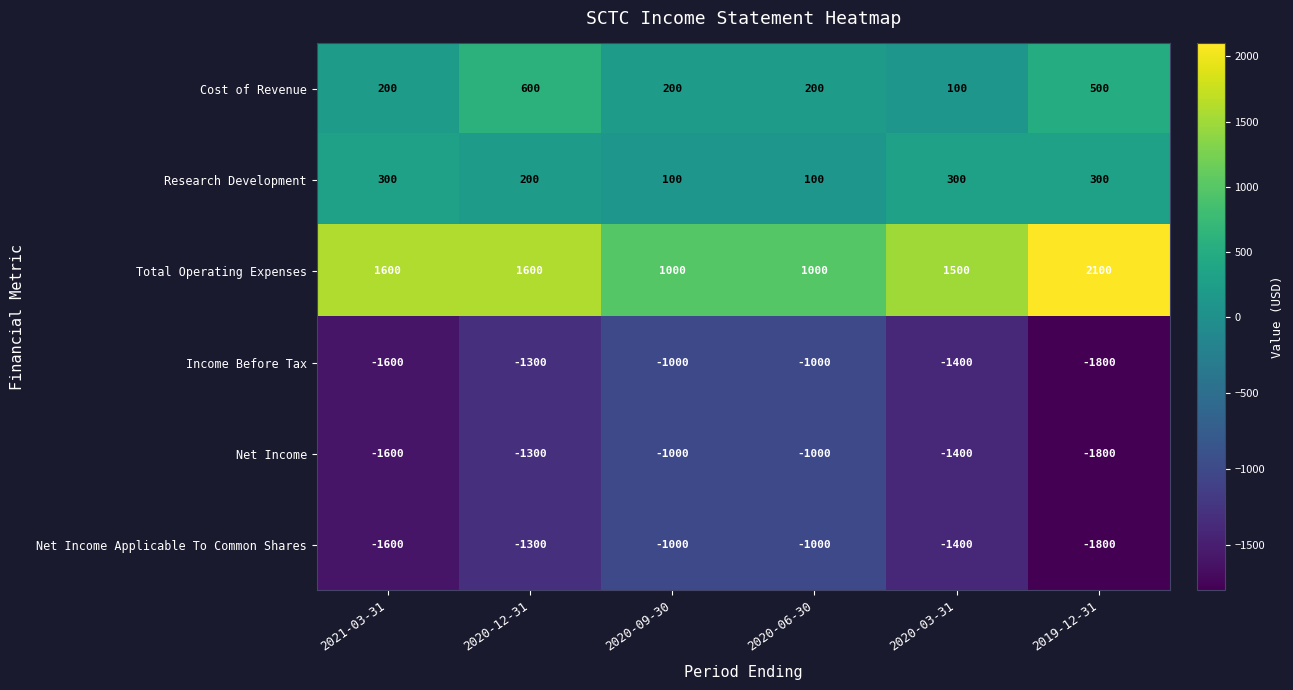

Is the value of Income Before Tax at 2020-03-31 greater than the value of Research Development at 2020-03-31?

No